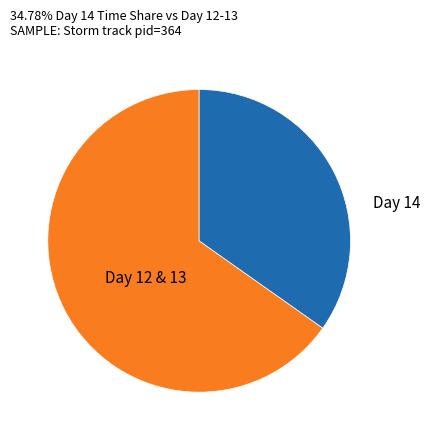

Is there any slice that represents more than half of the pie?

Yes